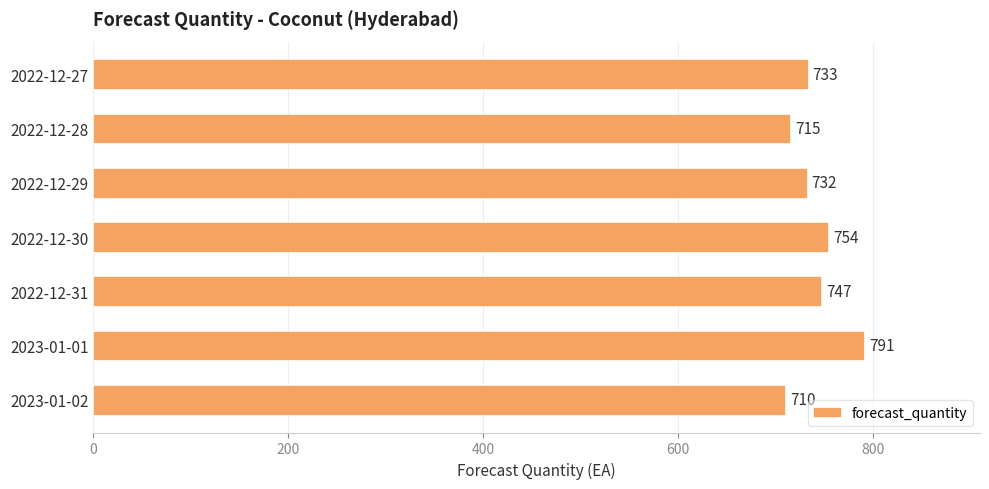

What is the ratio of the value at 2022-12-27 to the value at 2023-01-01?

0.9